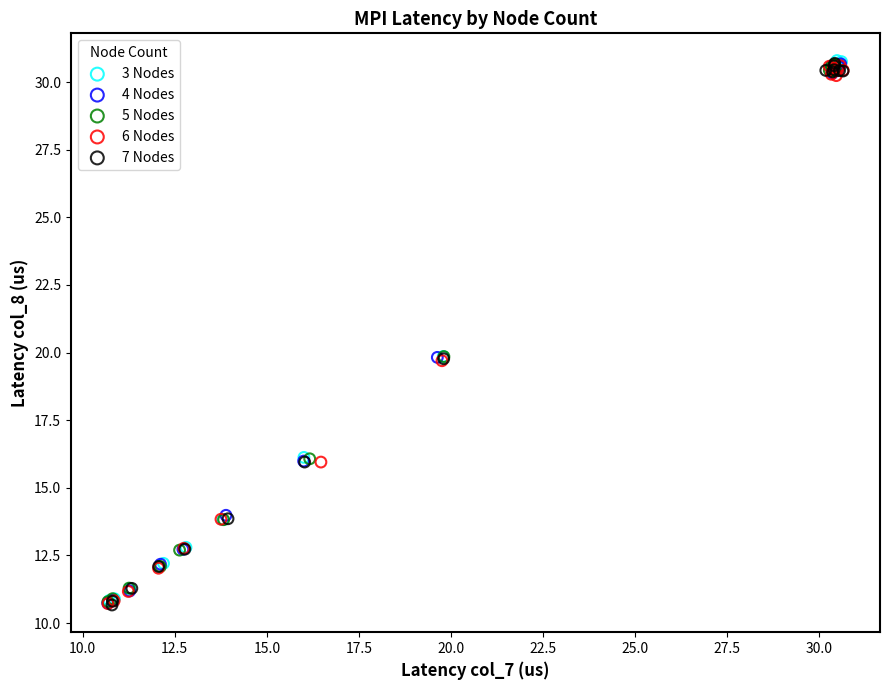

What are all the series names shown in the legend?

3 Nodes, 4 Nodes, 5 Nodes, 6 Nodes, 7 Nodes